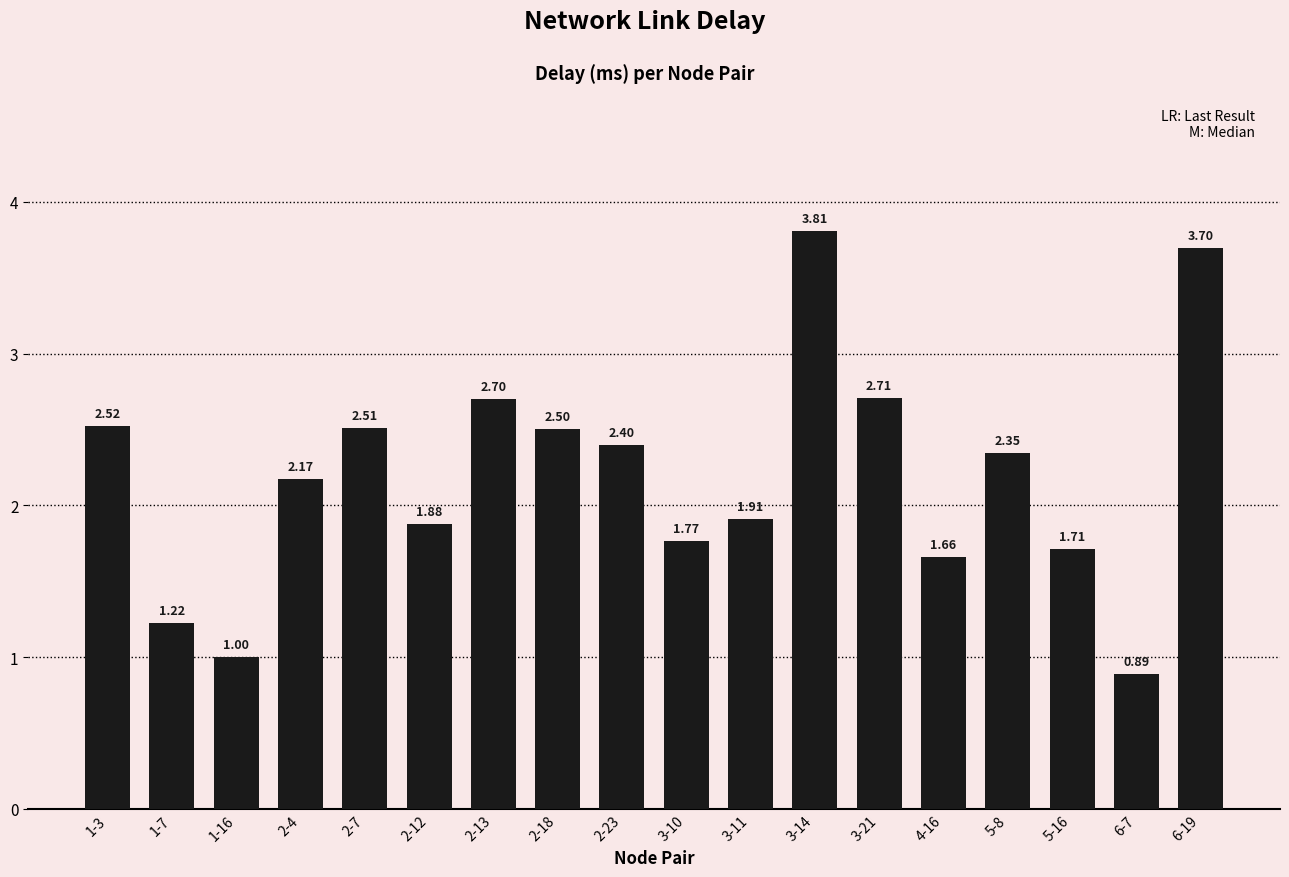

Rank the categories by value from lowest to highest.

6-7, 1-16, 1-7, 4-16, 5-16, 3-10, 2-12, 3-11, 2-4, 5-8, 2-23, 2-18, 2-7, 1-3, 2-13, 3-21, 6-19, 3-14